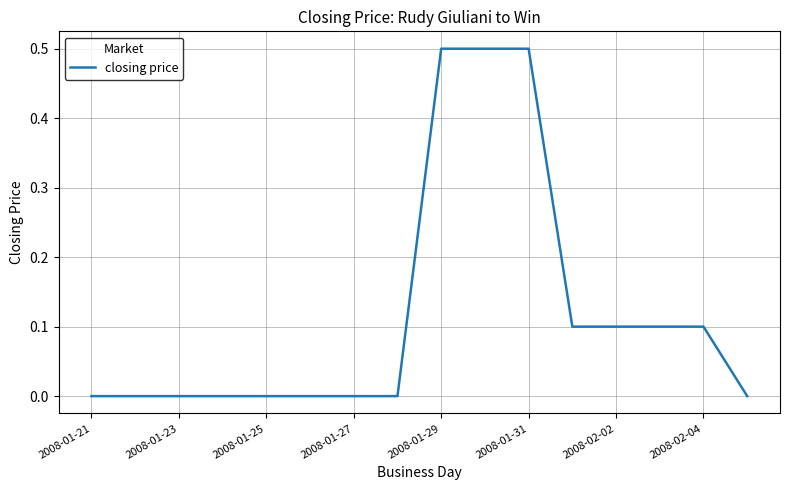

What is the greatest value displayed?

0.5